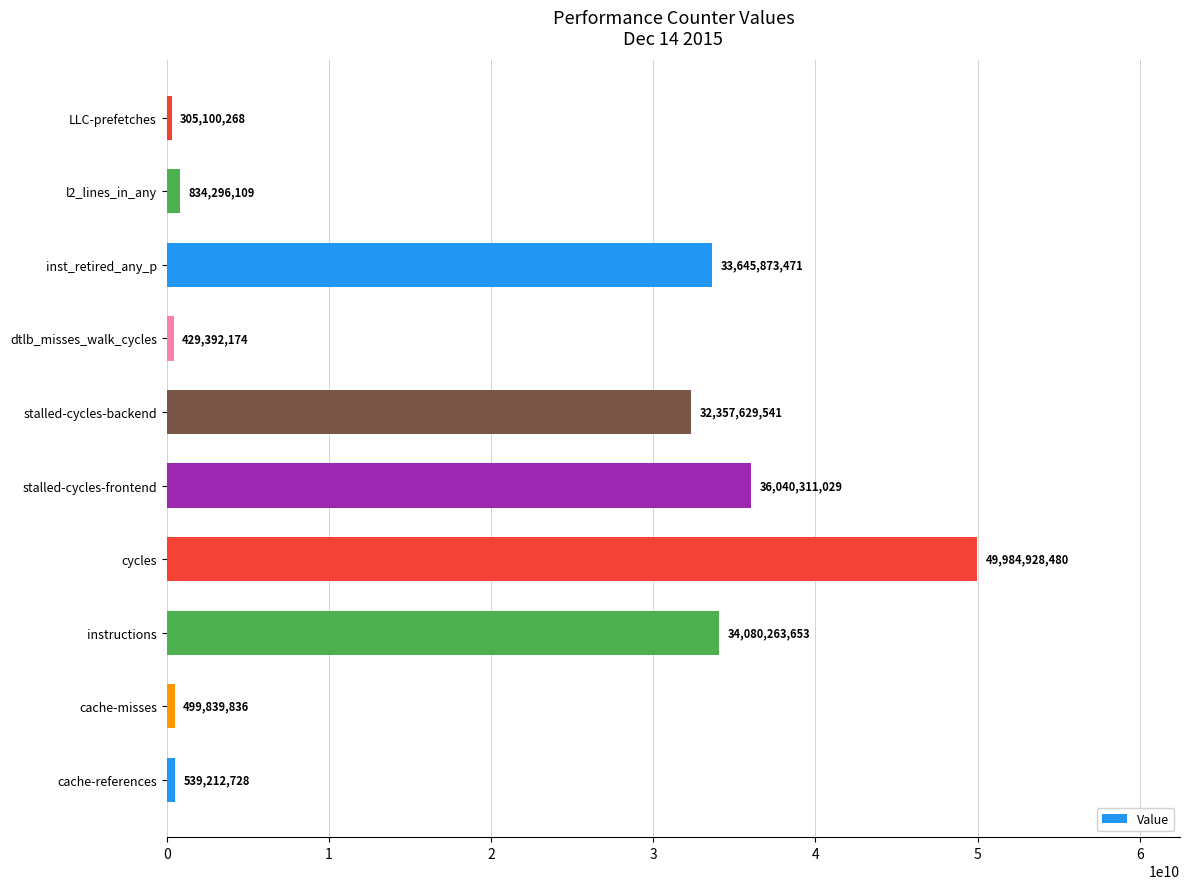

Rank the categories by value from highest to lowest.

cycles, stalled-cycles-frontend, instructions, inst_retired_any_p, stalled-cycles-backend, l2_lines_in_any, cache-references, cache-misses, dtlb_misses_walk_cycles, LLC-prefetches